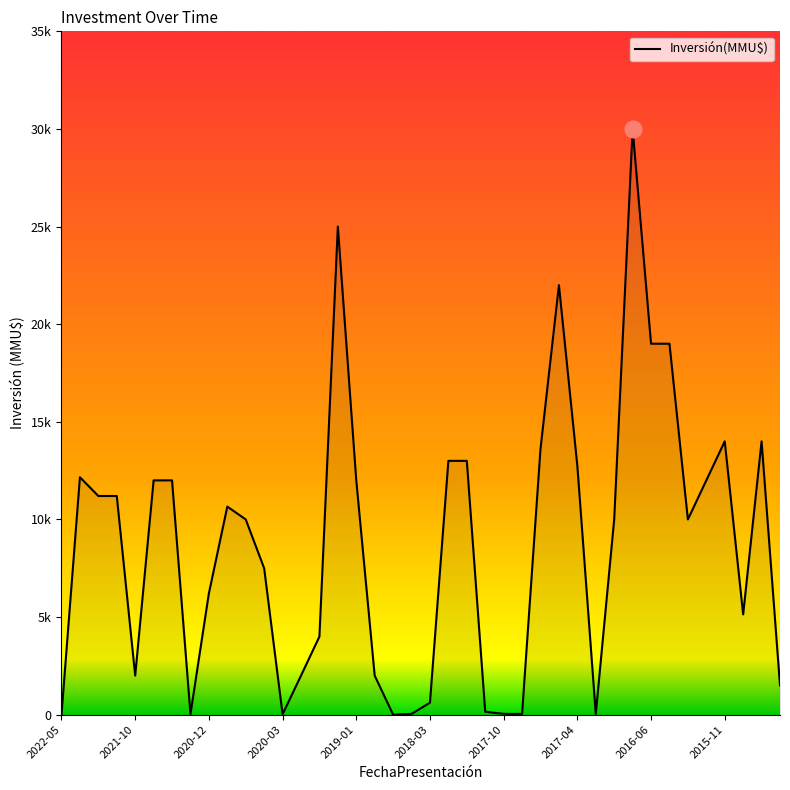

How many interior local peaks (higher than both neighbors) does the data have?

7